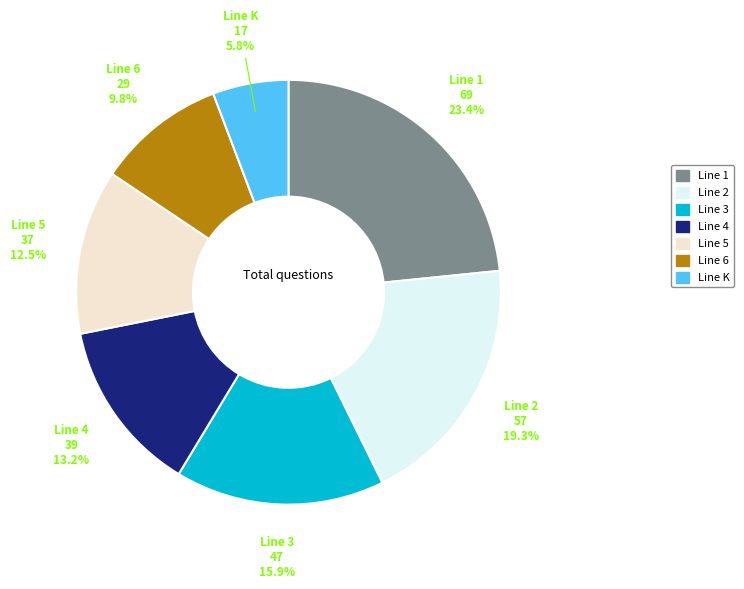

Is there a majority slice in this chart?

No